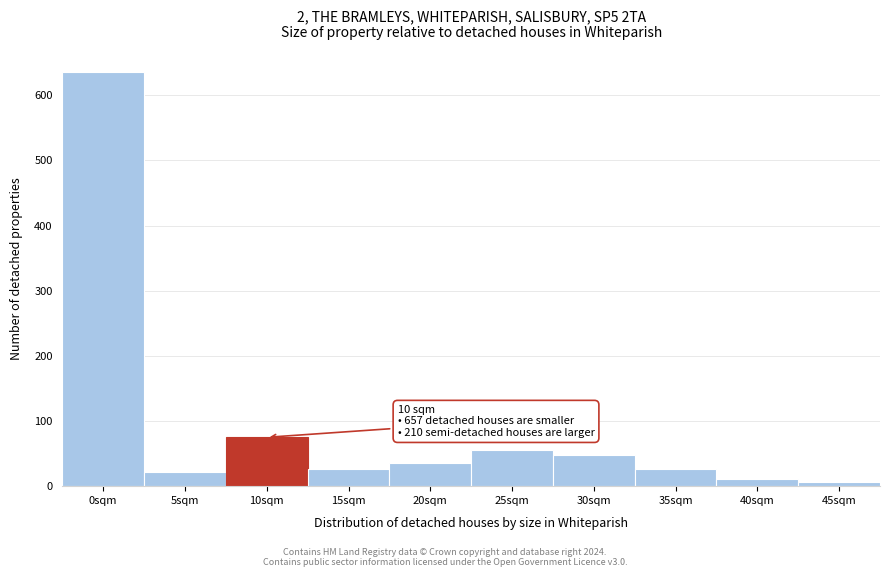

Reading left to right, transcribe all the data shown in this chart.

636	21	75	27	35	55	48	27	11	7